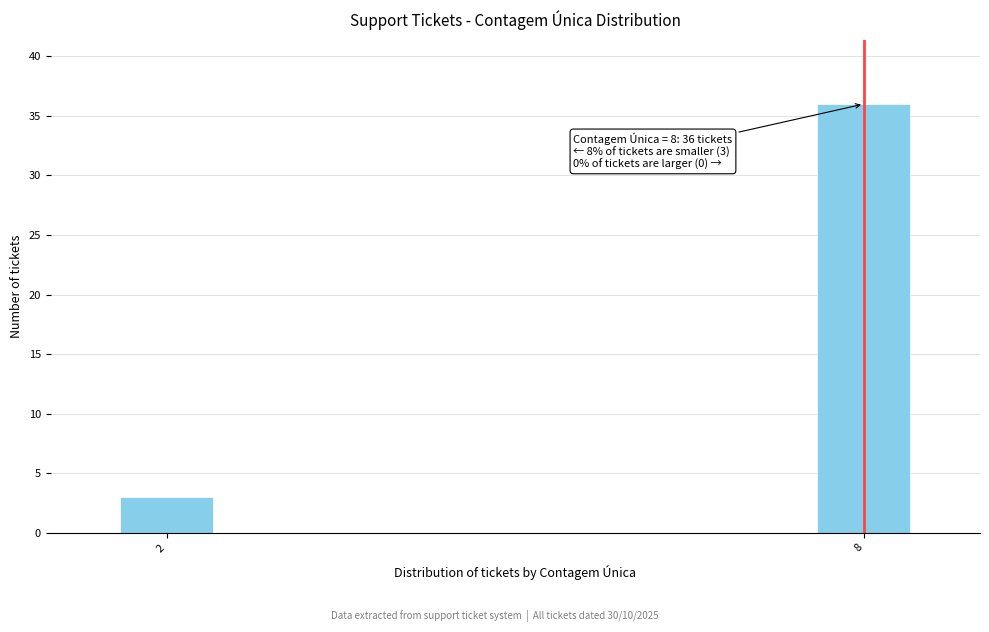

Reading left to right, transcribe all the data shown in this chart.

3	36